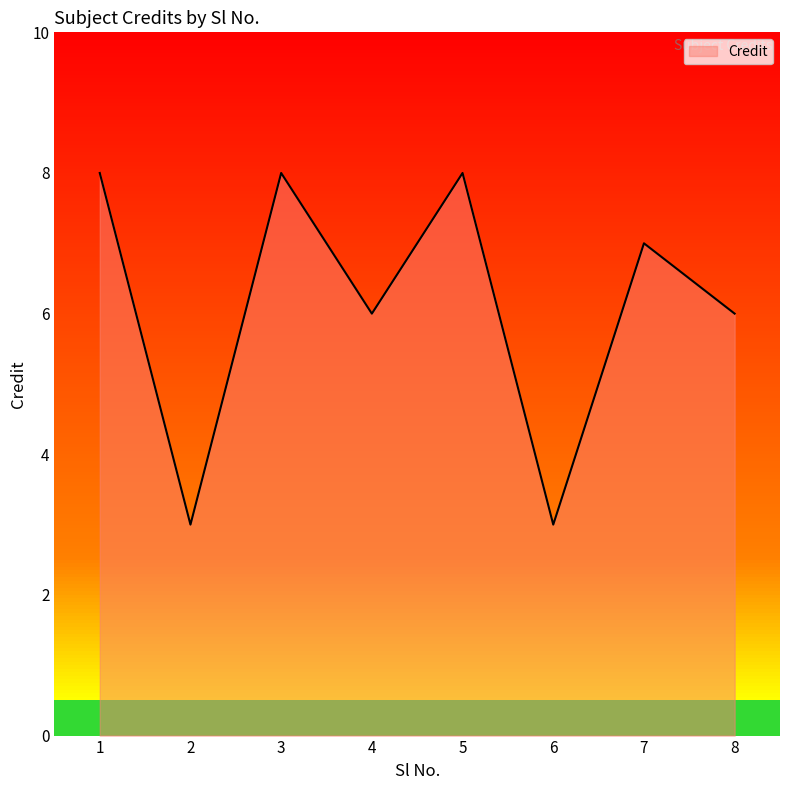

Rank the categories by value from lowest to highest.

2, 6, 4, 8, 7, 1, 3, 5